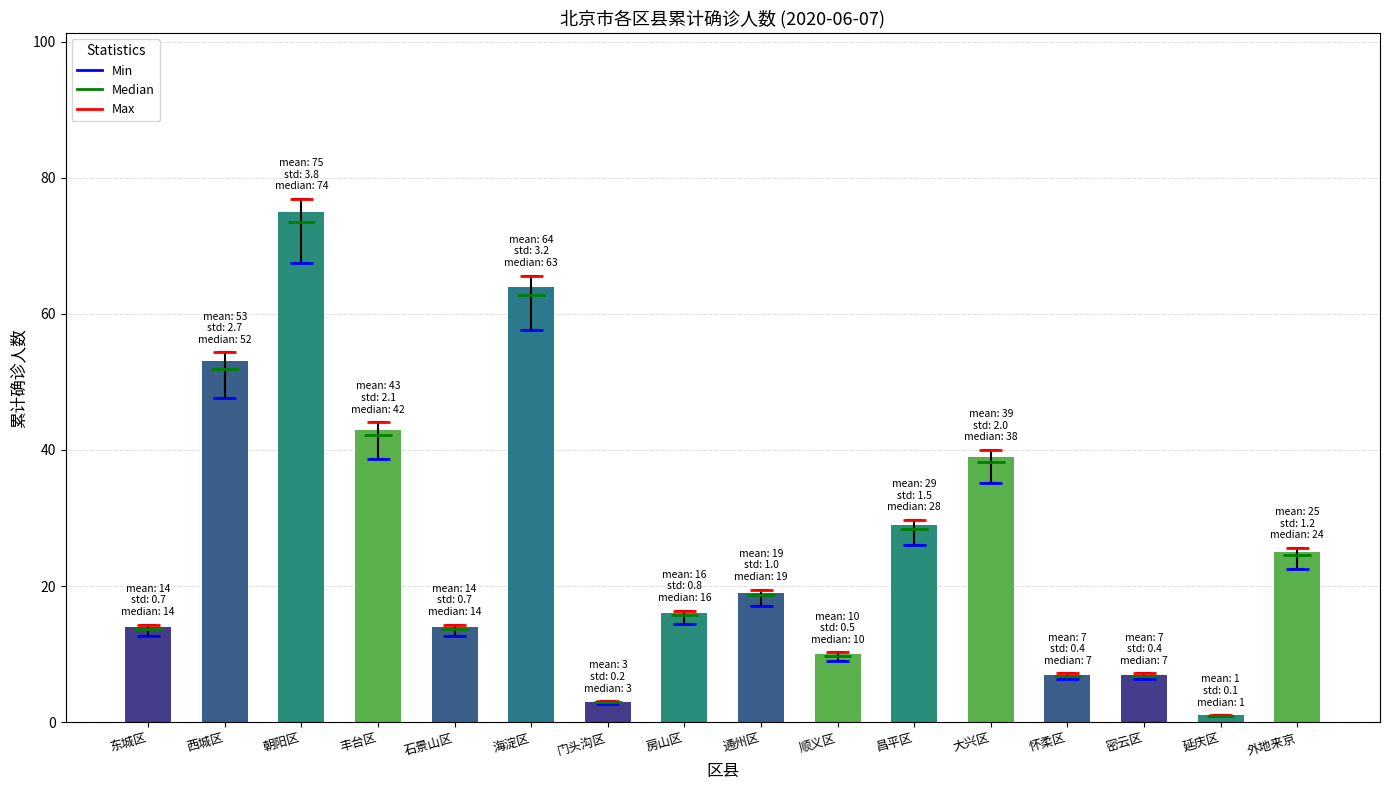

Which has a higher value, 密云区 or 东城区?

东城区